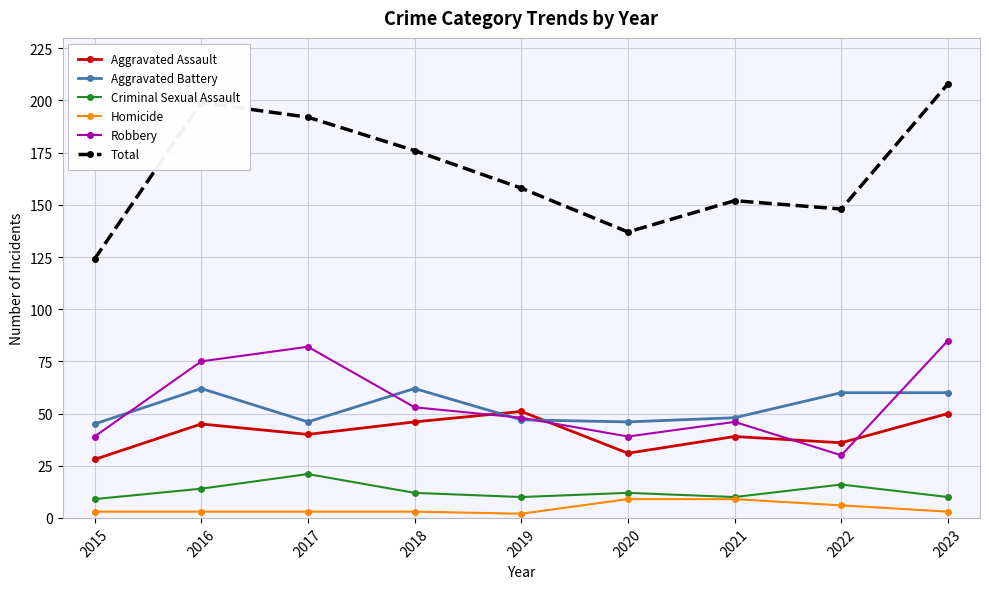

Which series has the largest range (max minus min)?

Total